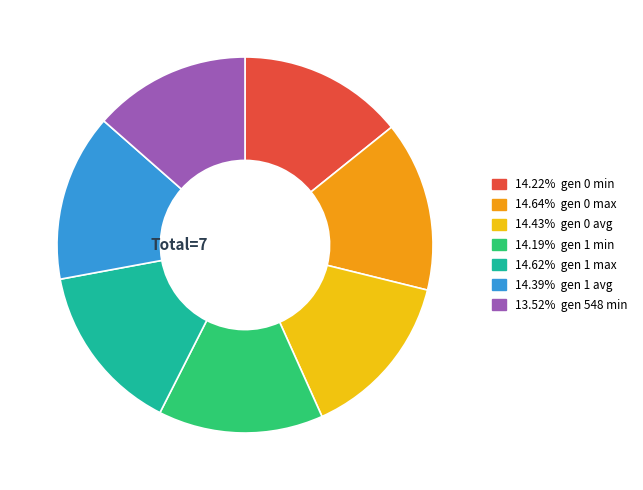

Is there any slice that represents more than half of the pie?

No